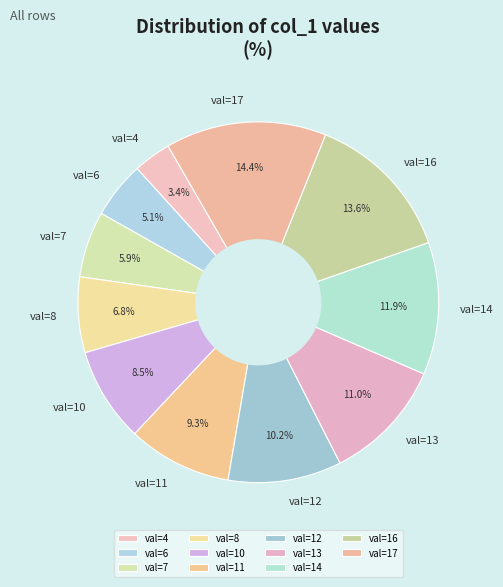

Approximately how many times larger is the value at val=6 compared to val=16?

0.4